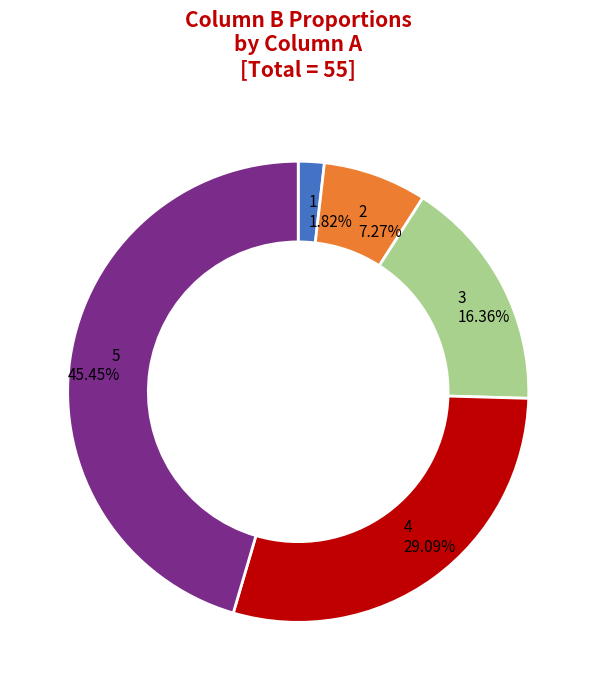

Is there any slice that represents more than half of the pie?

No